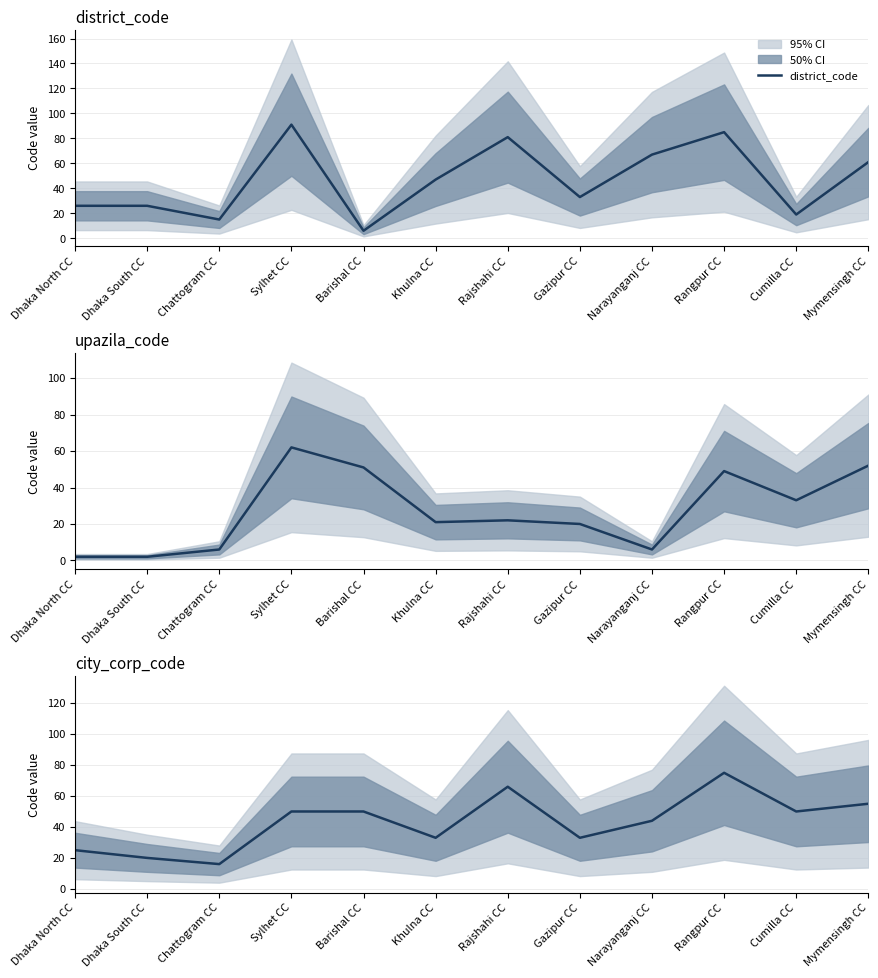

At which label does upazila_code first exceed 22?

Sylhet CC